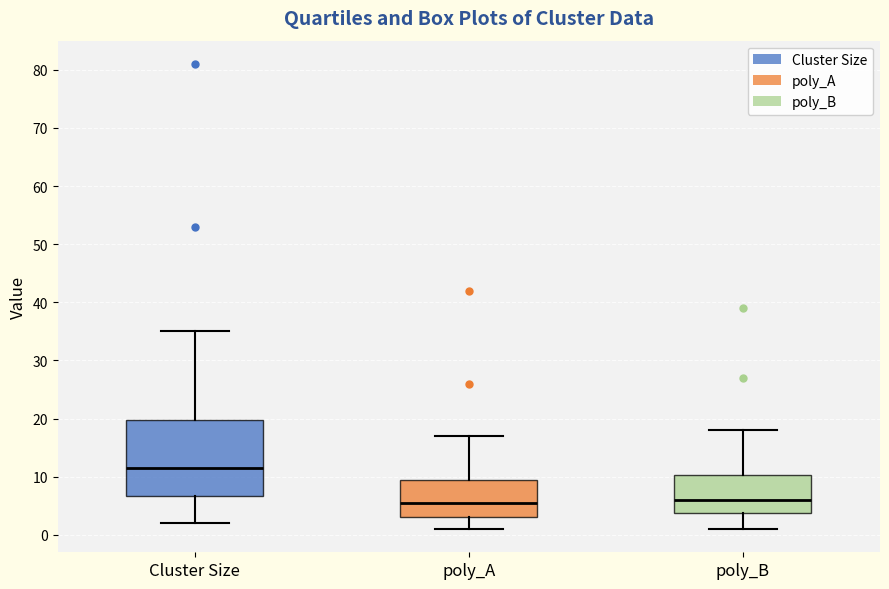

Reading left to right, read every box against the y-axis: the position of its median line, the range the box covers, and the ends of its whiskers. The values are not printed on the chart, so give them approximately, as read against the axis.

Cluster Size: median 12, box 7 to 20, whiskers 2 to 35
poly_A: median 6, box 3 to 10, whiskers 1 to 17
poly_B: median 6, box 4 to 10, whiskers 1 to 18